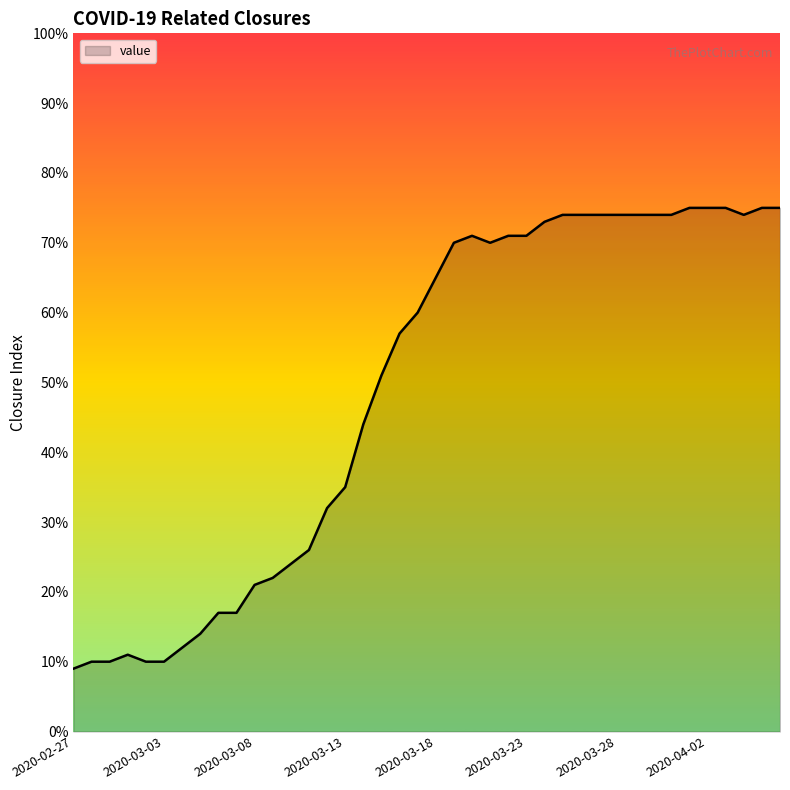

What is the difference between the maximum and minimum values?

66